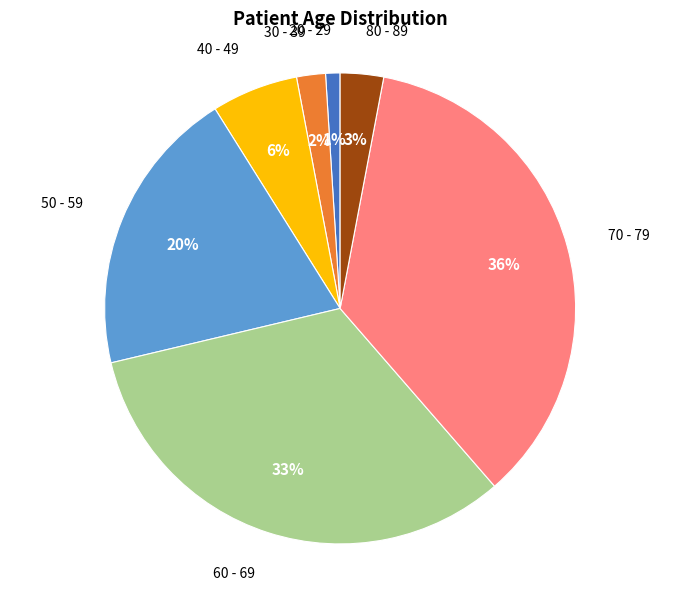

Is it true that 50 - 59 is 20% of the pie?

True